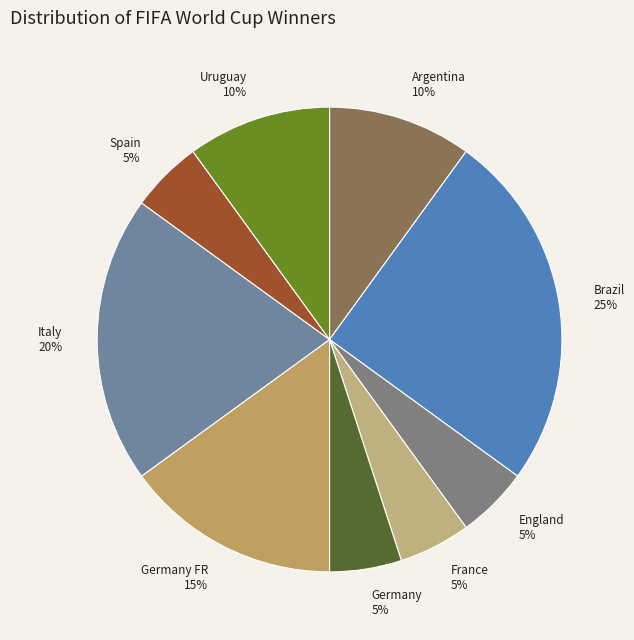

Is it true that Italy is 29% of the pie?

False